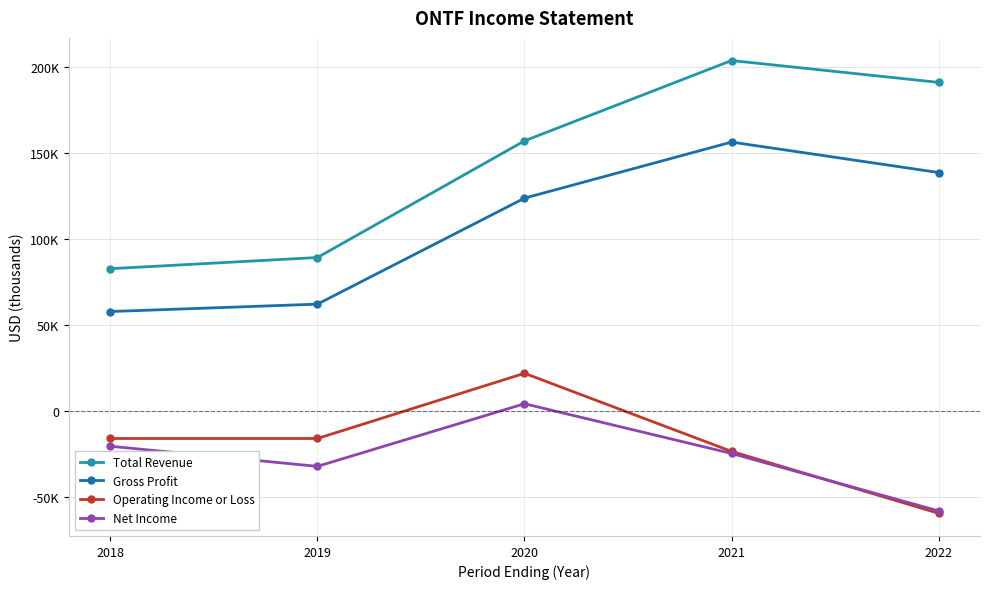

What is the value of the Gross Profit point at the 1st from the left?

57700